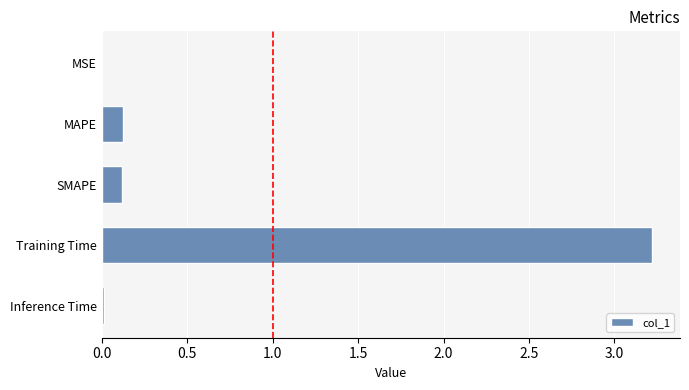

What is the sum of the values at Training Time and MAPE?

3.3